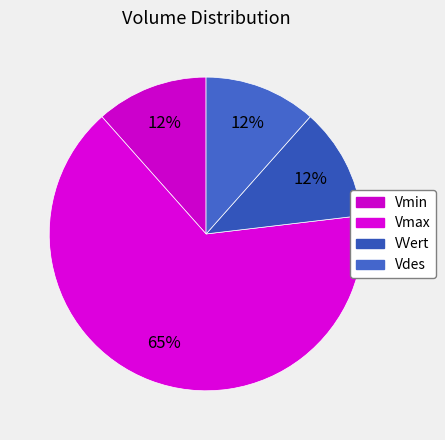

Count the number of slices in the pie.

4